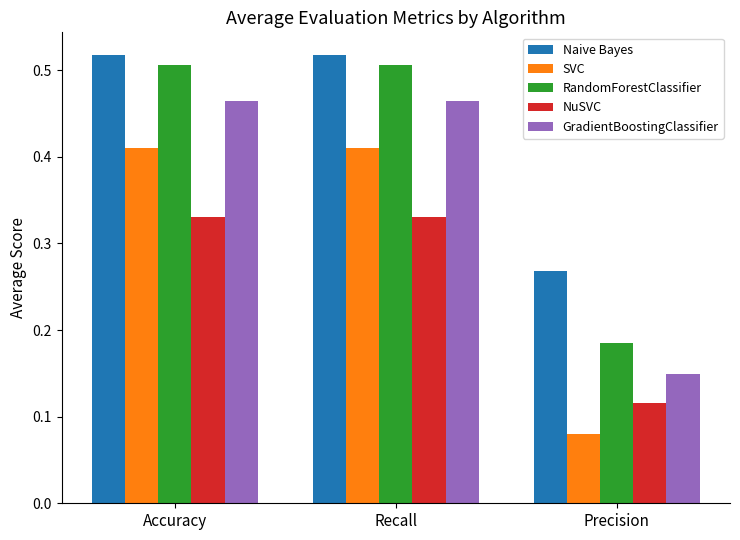

True or false: Naive Bayes has a value of 0.3 at Accuracy.

False